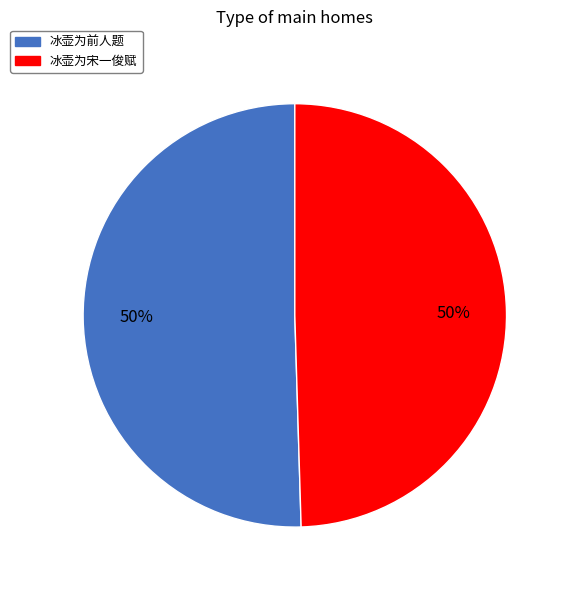

What percentage is the 冰壶为前人题 slice, to the nearest percent?

50%